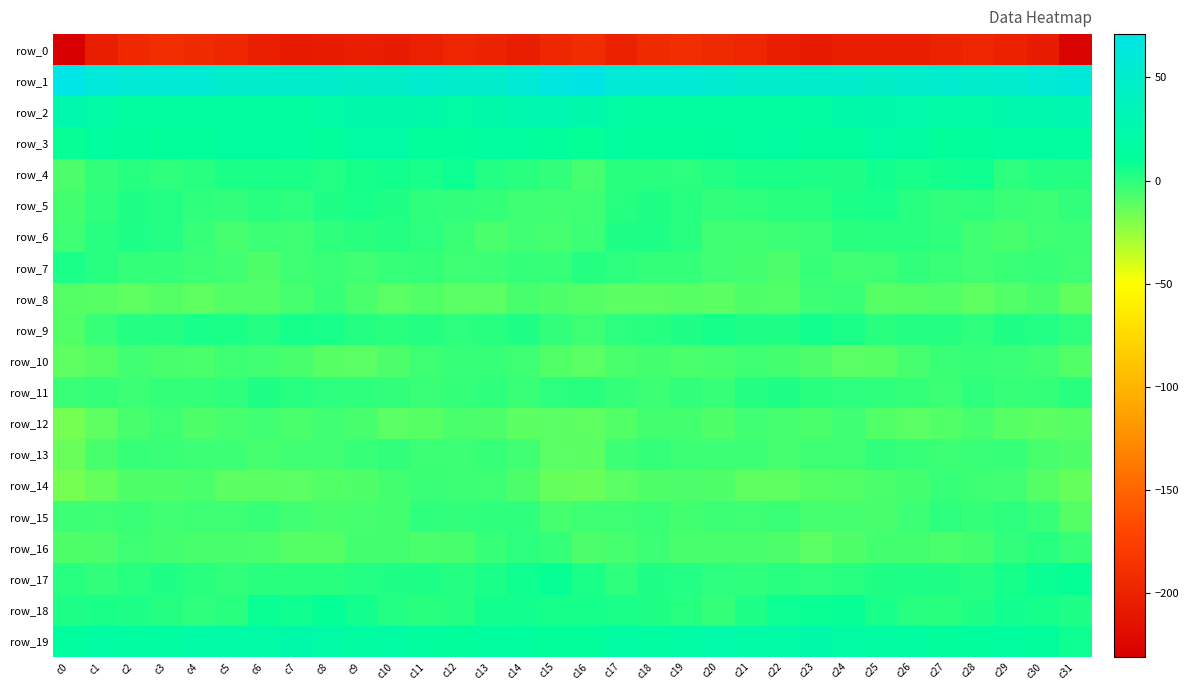

Rank the series at c15 from highest to lowest value.

row_1, row_2, row_3, row_19, row_17, row_18, row_11, row_9, row_4, row_16, row_7, row_5, row_15, row_6, row_8, row_10, row_12, row_13, row_14, row_0